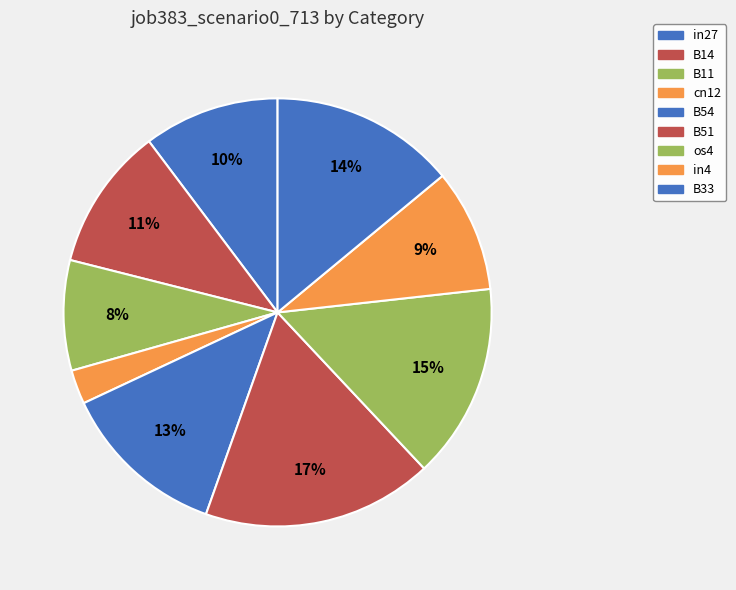

Count the number of slices in the pie.

9